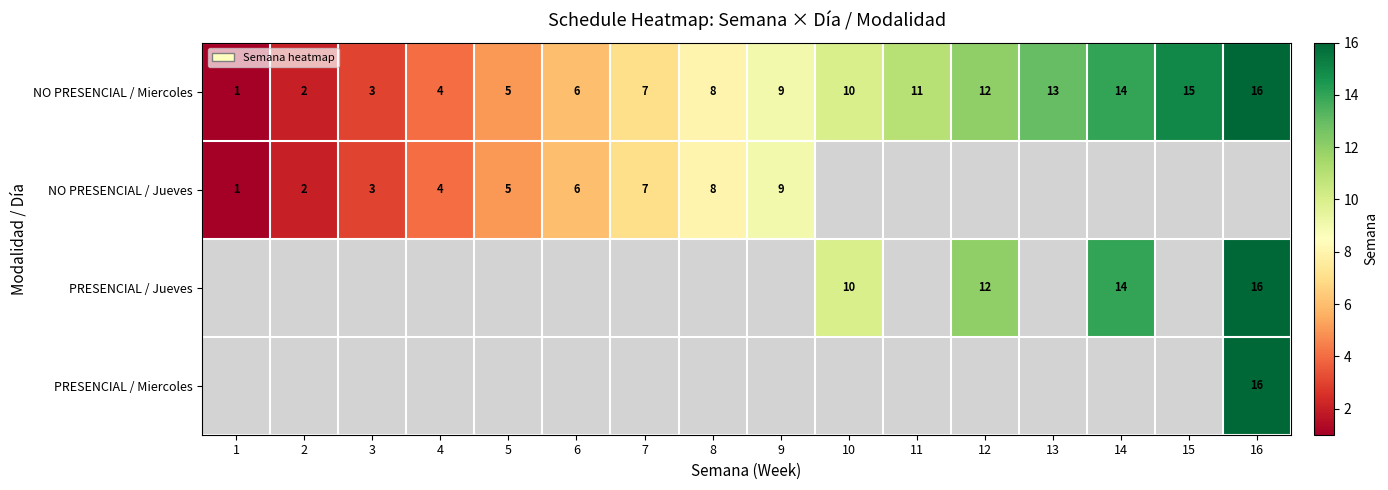

The NO PRESENCIAL / Miercoles series shows 17 at 12. True or false?

False